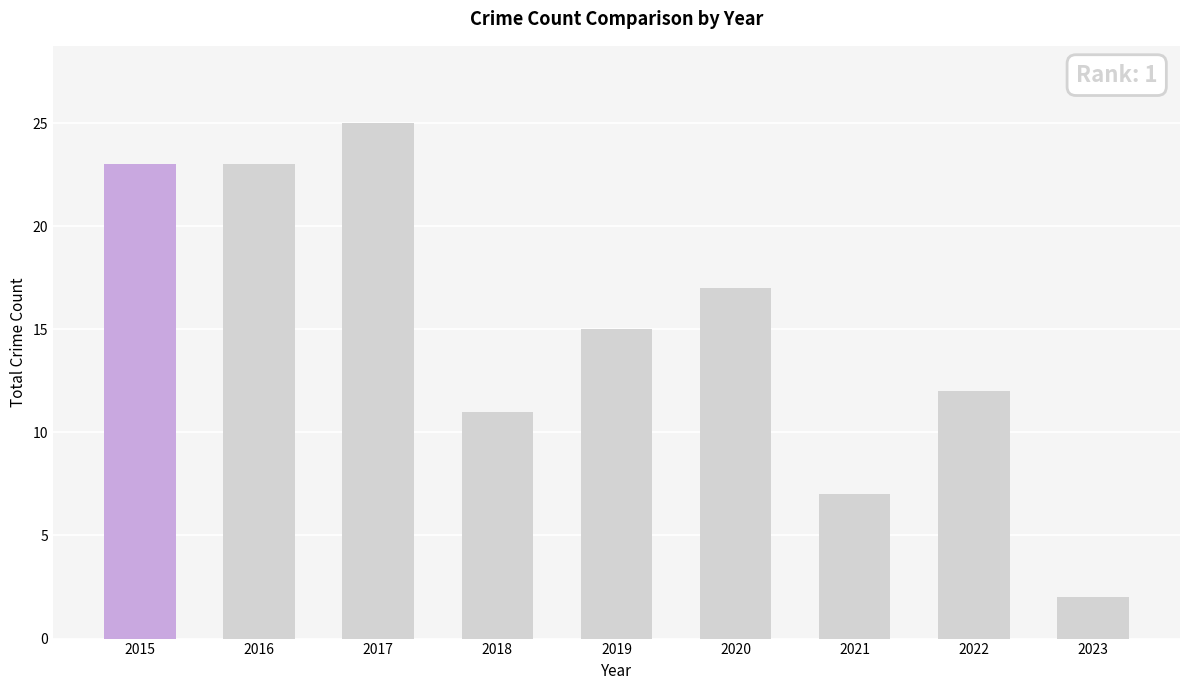

Reading left to right, list all the values displayed in this chart.

23	23	25	11	15	17	7	12	2